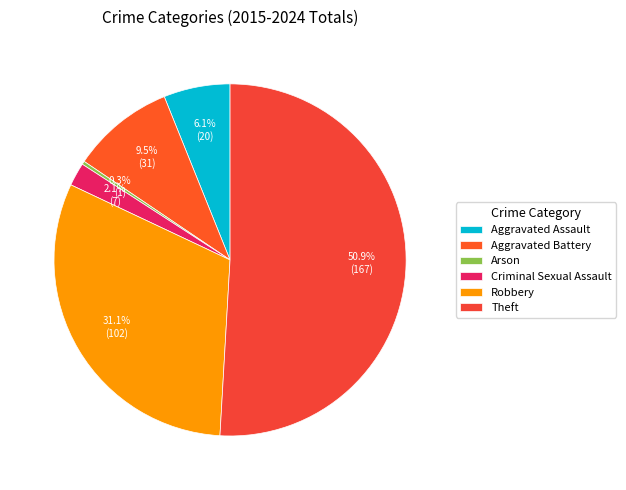

What percentage is the Theft slice, to the nearest percent?

51%